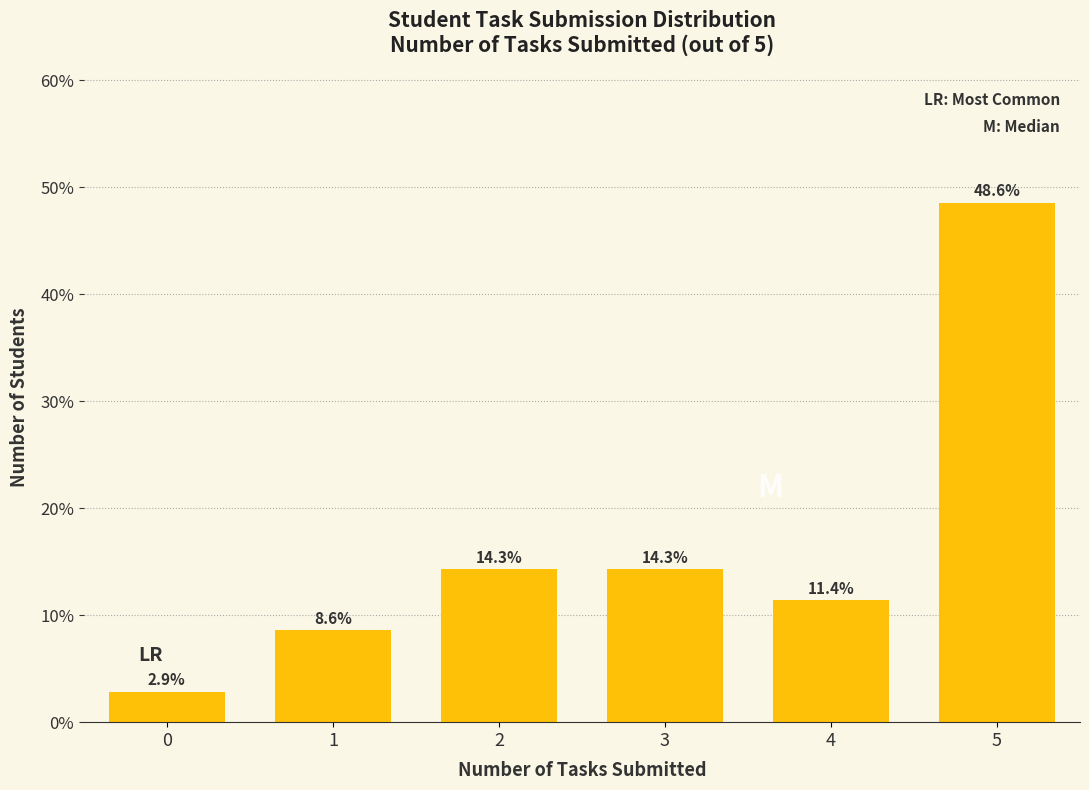

Reading left to right, what are all the values shown in this chart?

2.9	8.6	14.3	14.3	11.4	48.6